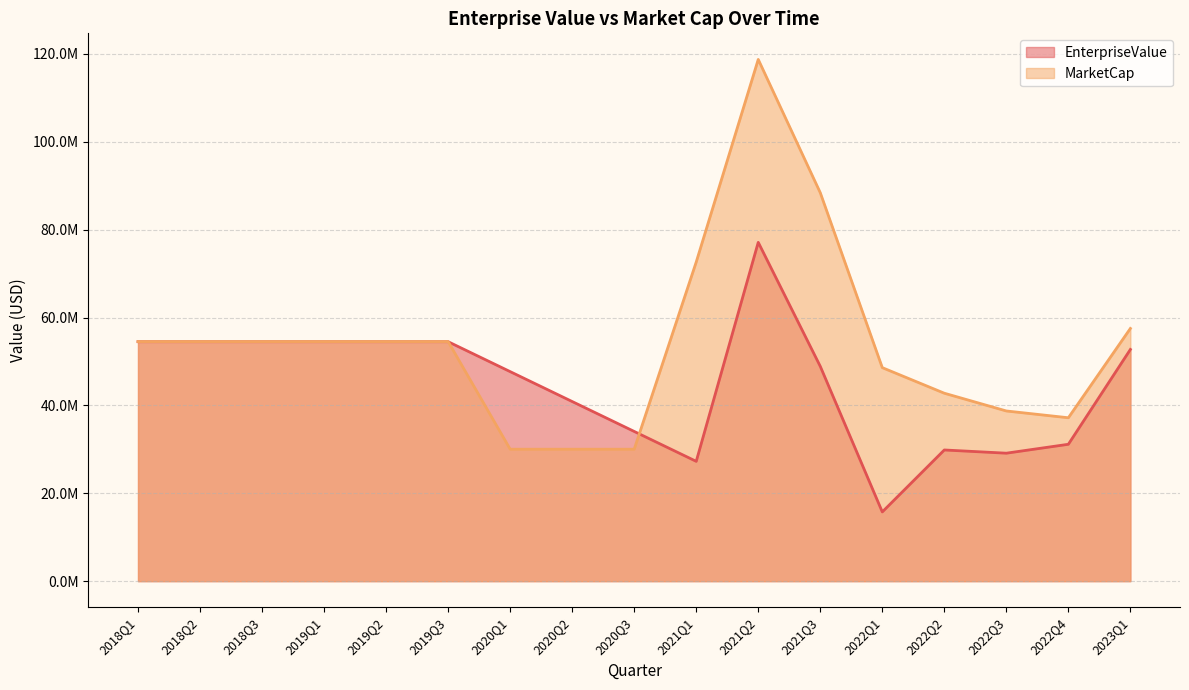

How many interior local peaks does the MarketCap series have?

1